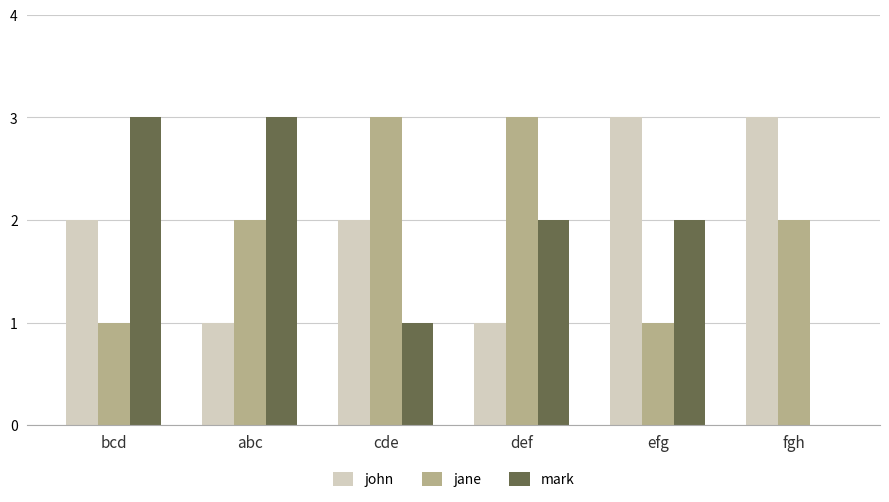

Read the jane value at def.

3